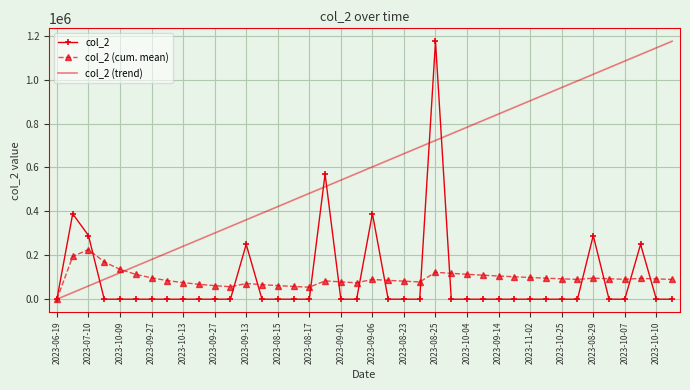

What is the maximum value for col_2?

1175000.0